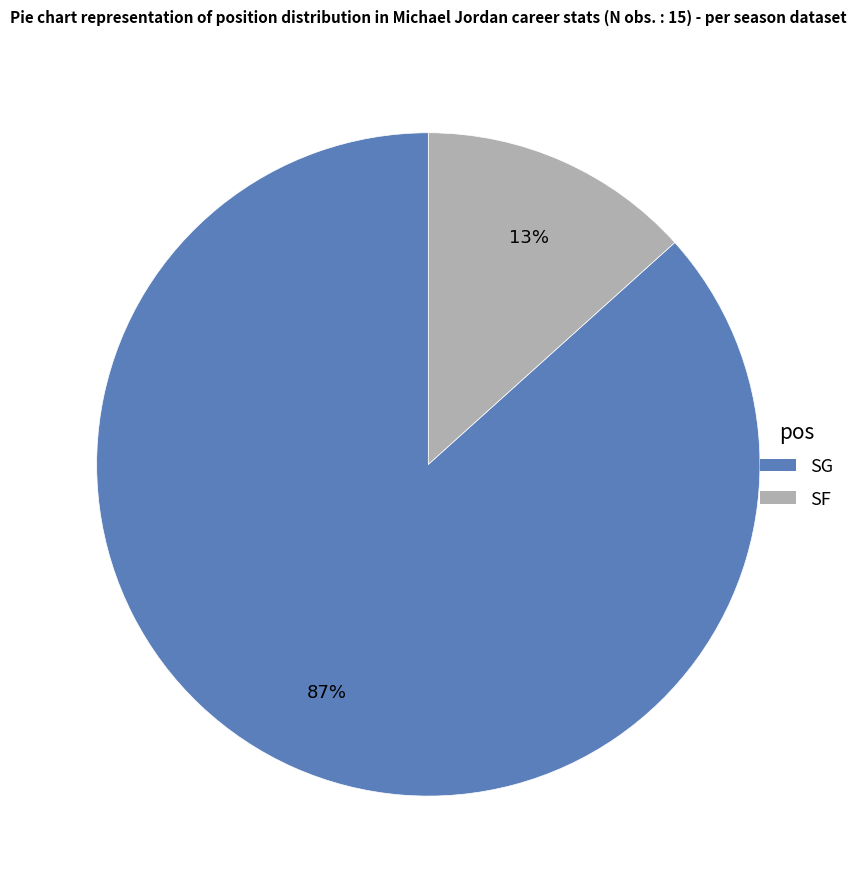

What is the smallest slice in the pie chart?

SF